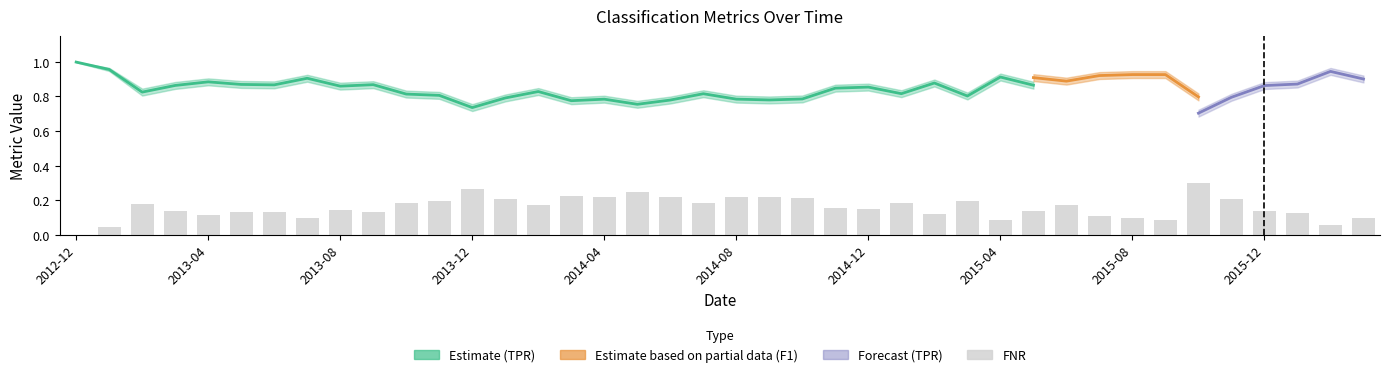

True or false: F1 has a value of 0.4 at 2013-09.

False